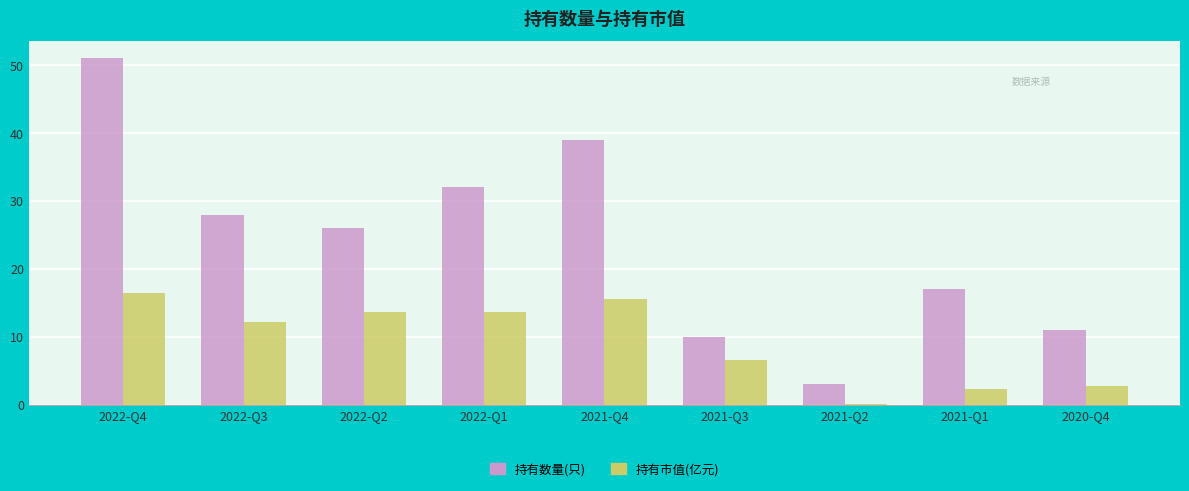

At which label is 持有市值(亿元) closest to 8?

2021-Q3